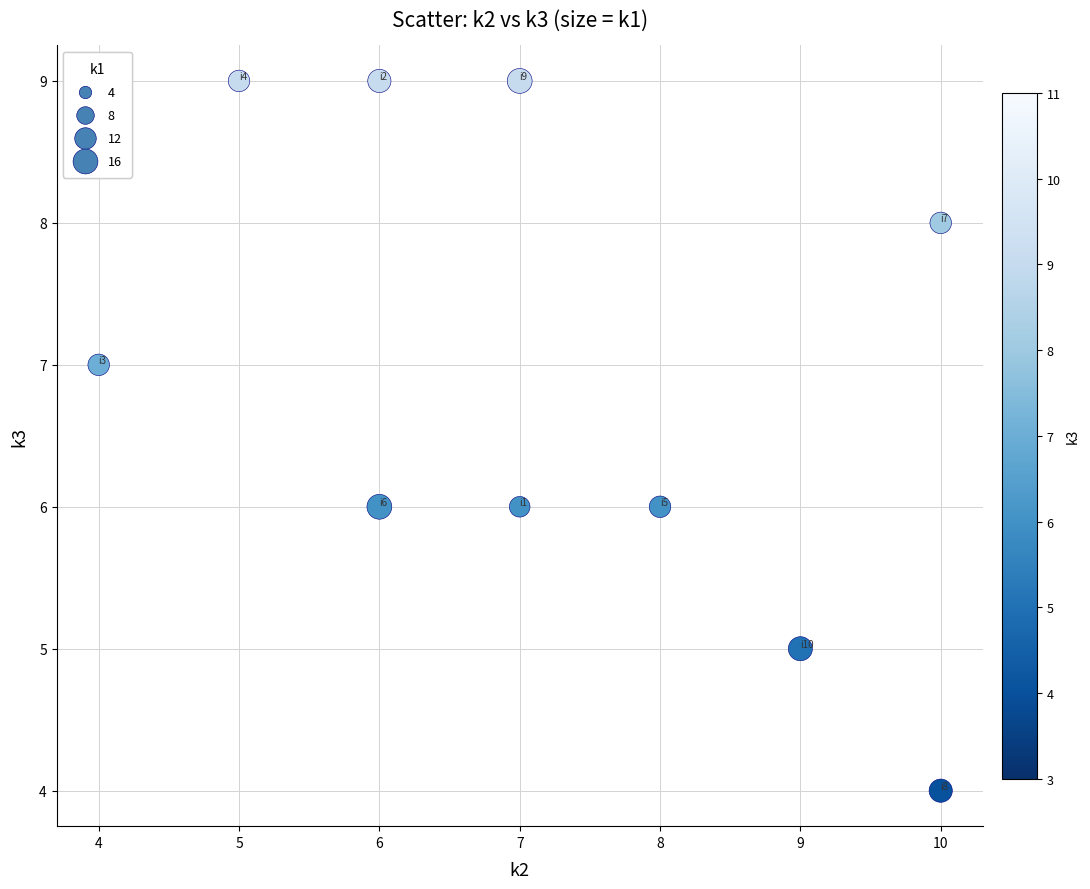

What is the range of X values (max minus min)?

6